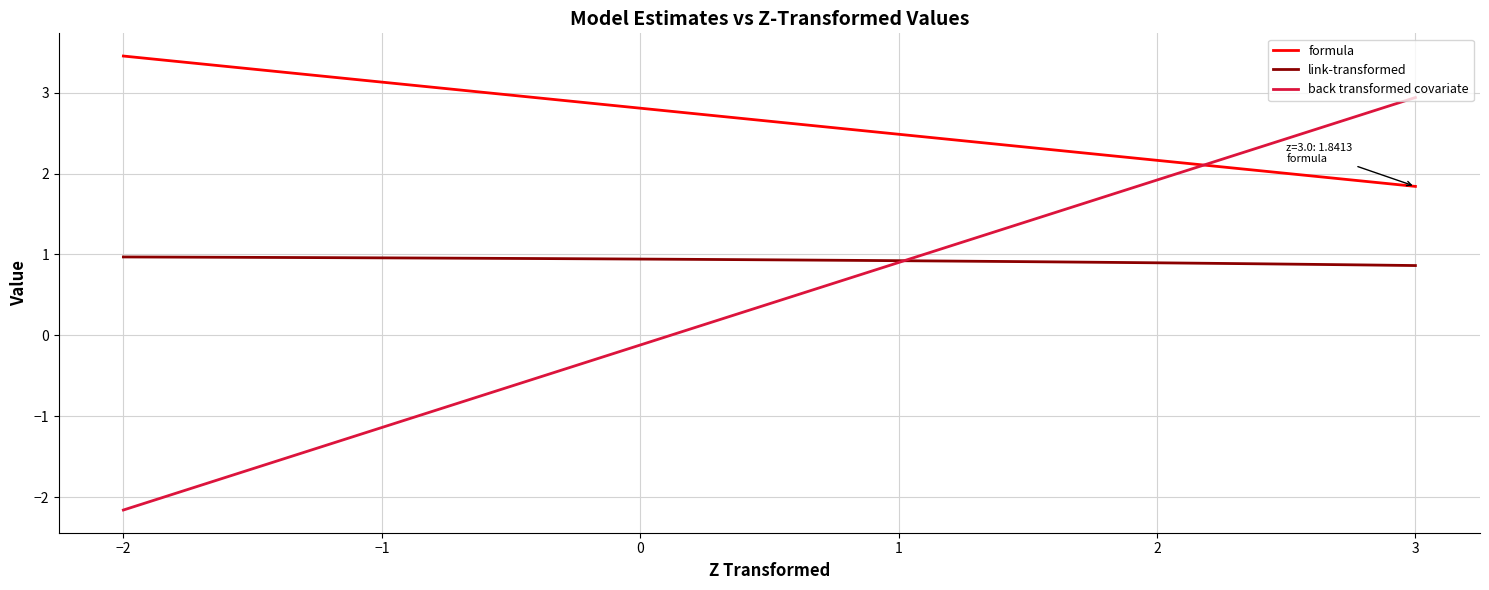

Which series ends up on top after the final intersection of formula and back transformed covariate?

back transformed covariate